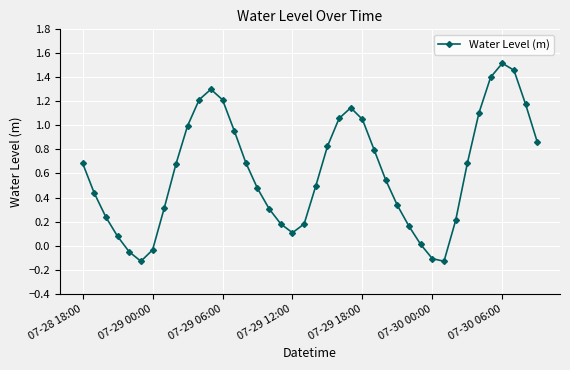

What is the difference between the maximum and minimum values?

1.6